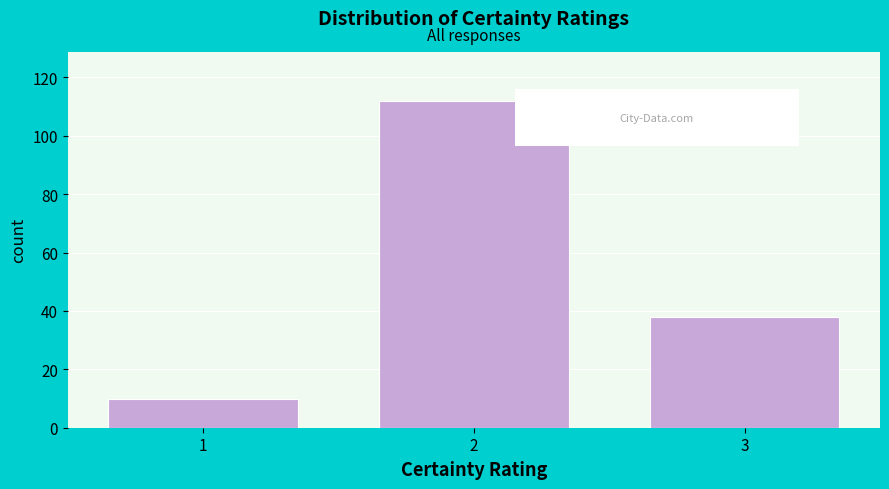

Reading left to right, list every bar in this chart as the range it spans on the x-axis followed by its height. The values are not printed on the chart, so give them approximately, as read against the axis.

0.5 to 1.5: 10
1.5 to 2.5: 112
2.5 to 3.5: 38